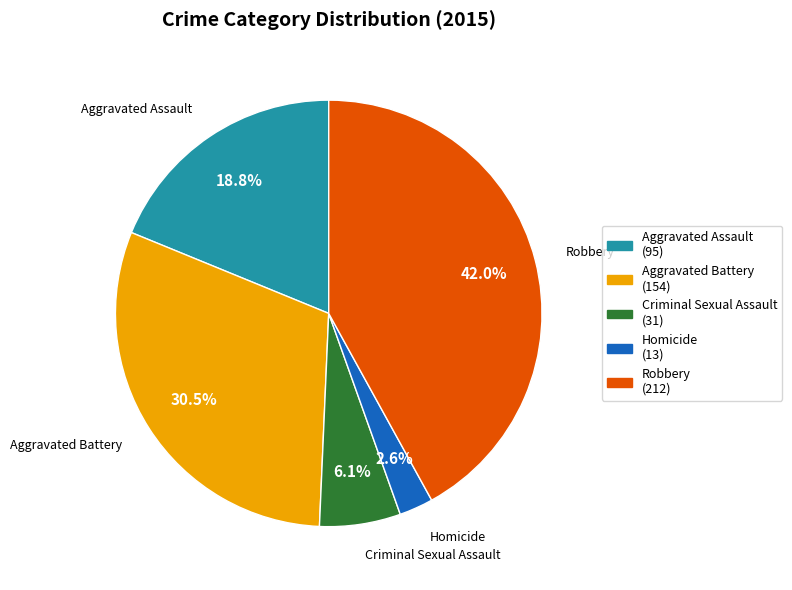

True or false: Homicide accounts for 3% of the total.

True